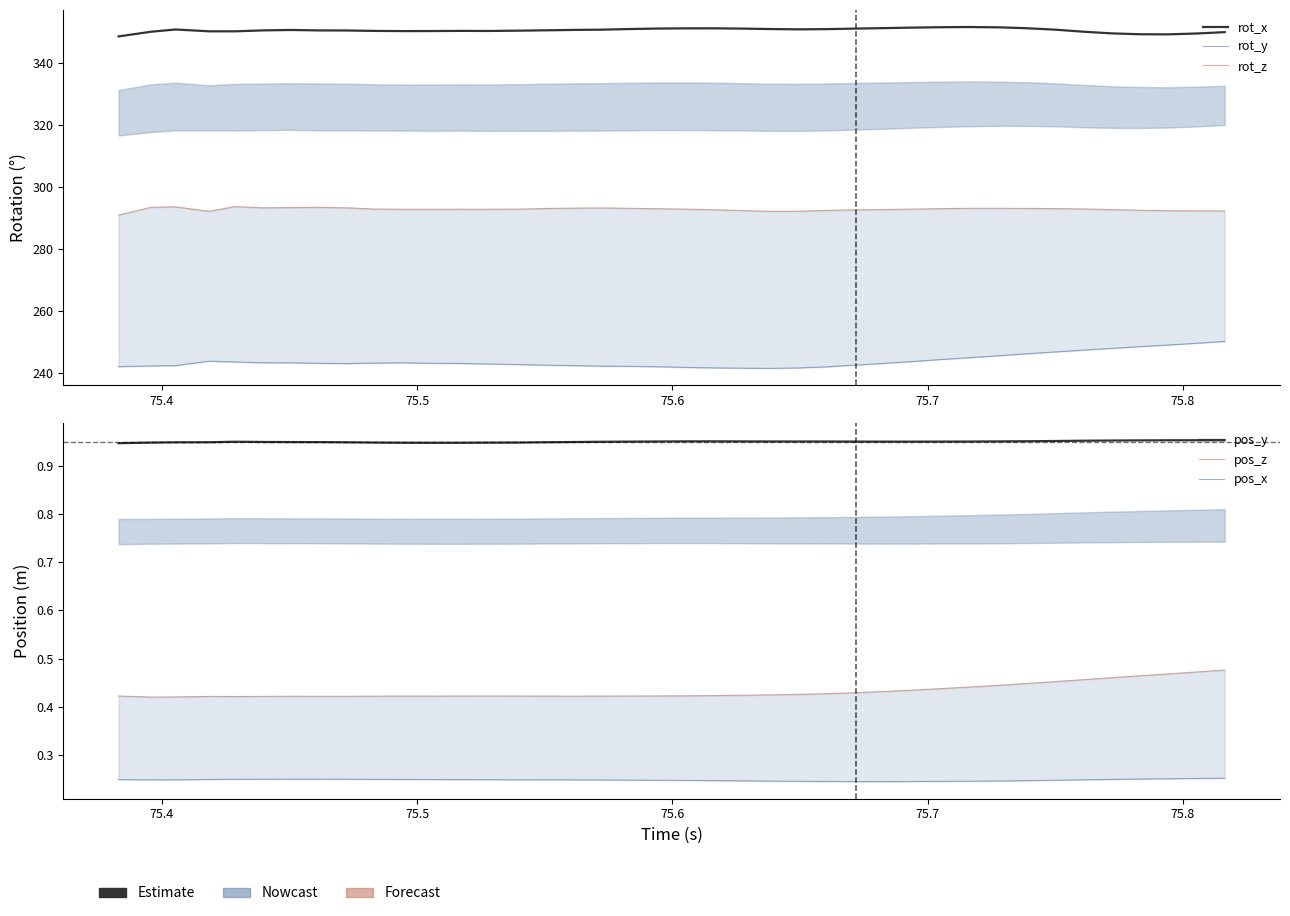

What is the difference between the maximum and minimum values in the pos_z series?

0.1